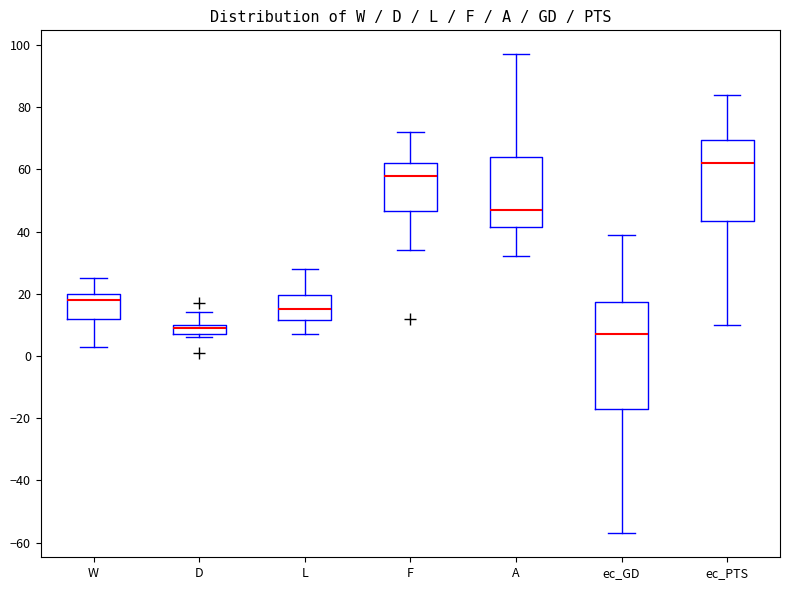

Which box is the tallest, from its lower edge to its upper edge?

ec_GD